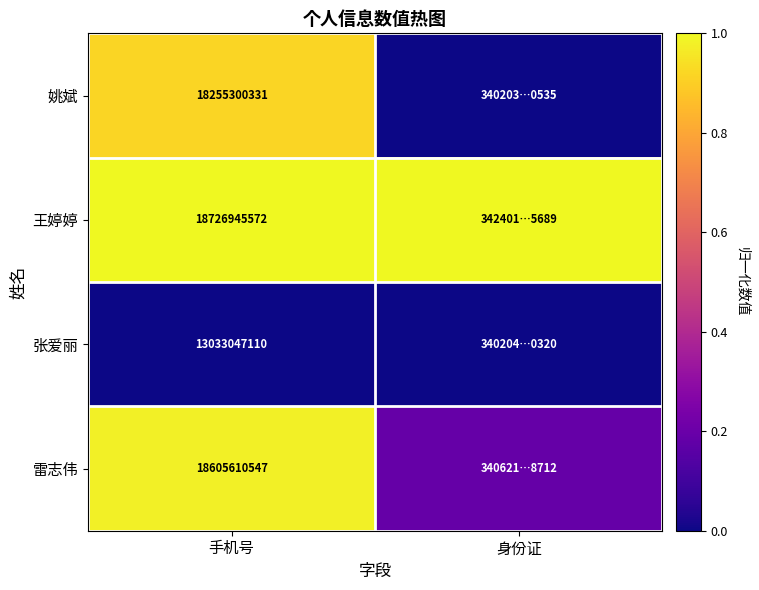

At 手机号, list the series in order from largest to smallest.

王婷婷, 雷志伟, 姚斌, 张爱丽